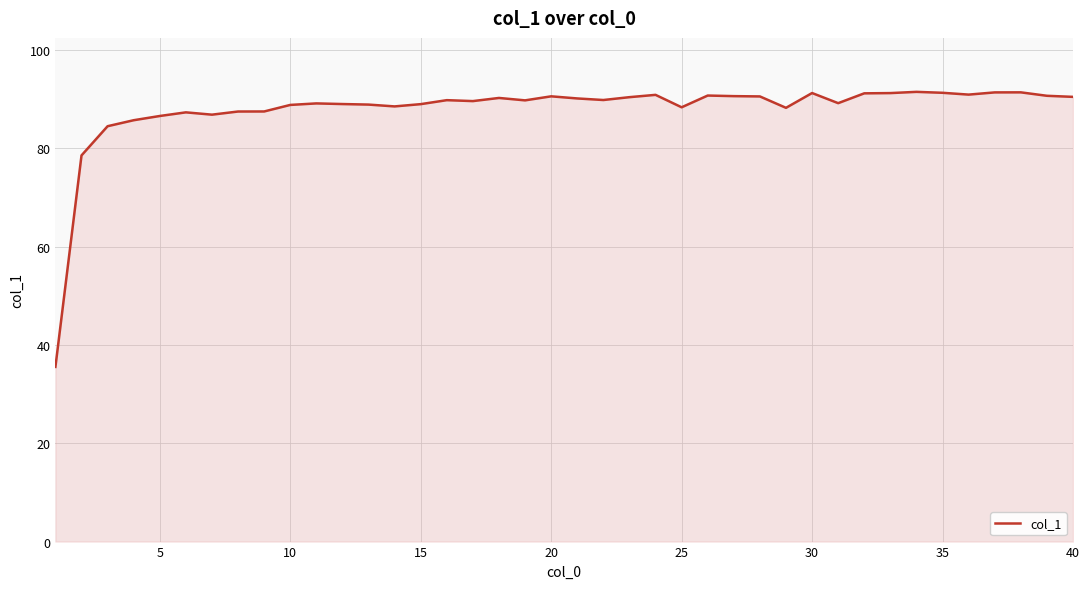

What is the smallest value displayed?

35.5